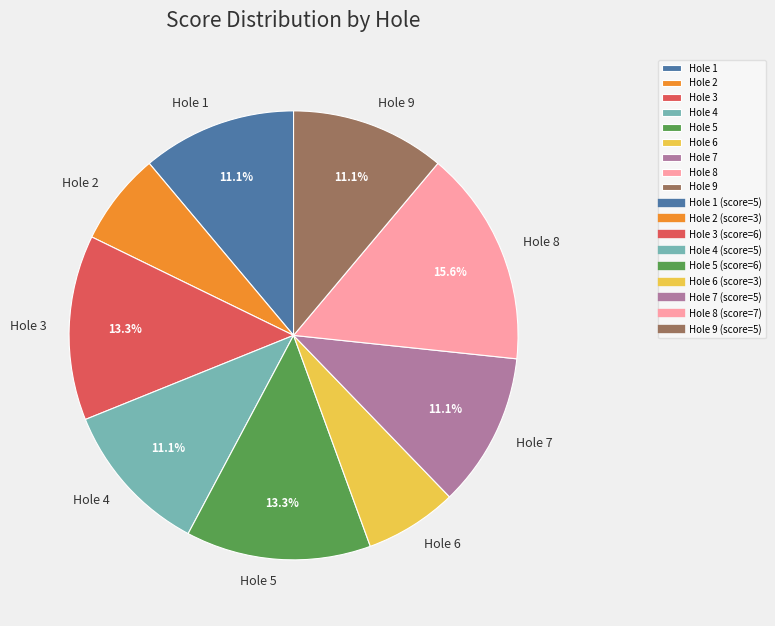

What is the largest slice in the pie chart?

Hole 8